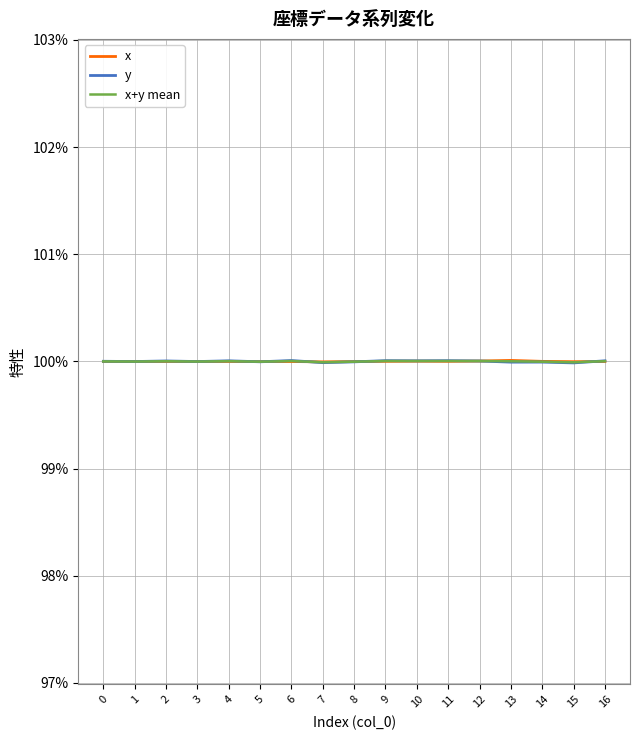

What are all the series names shown in the legend?

x, y, x+y mean